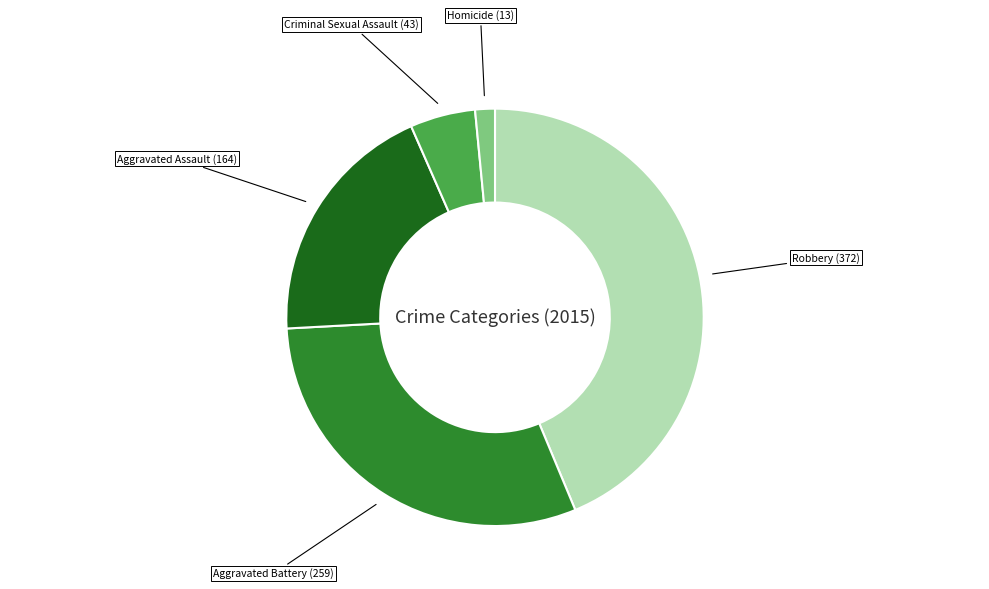

Is the sum of Criminal Sexual Assault (43) and Homicide (13) greater than half?

No